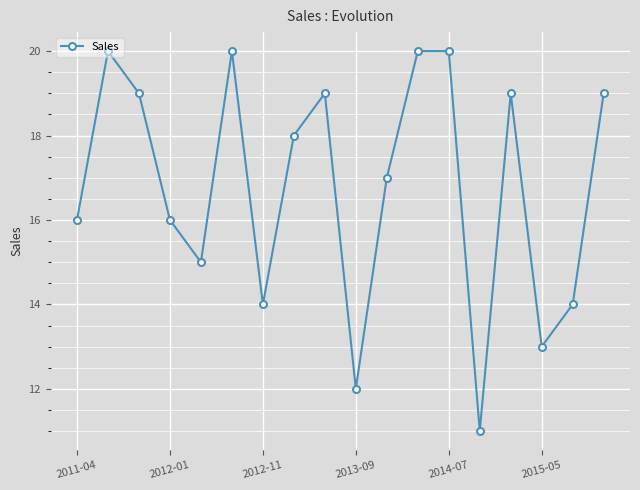

What is the average value?

17